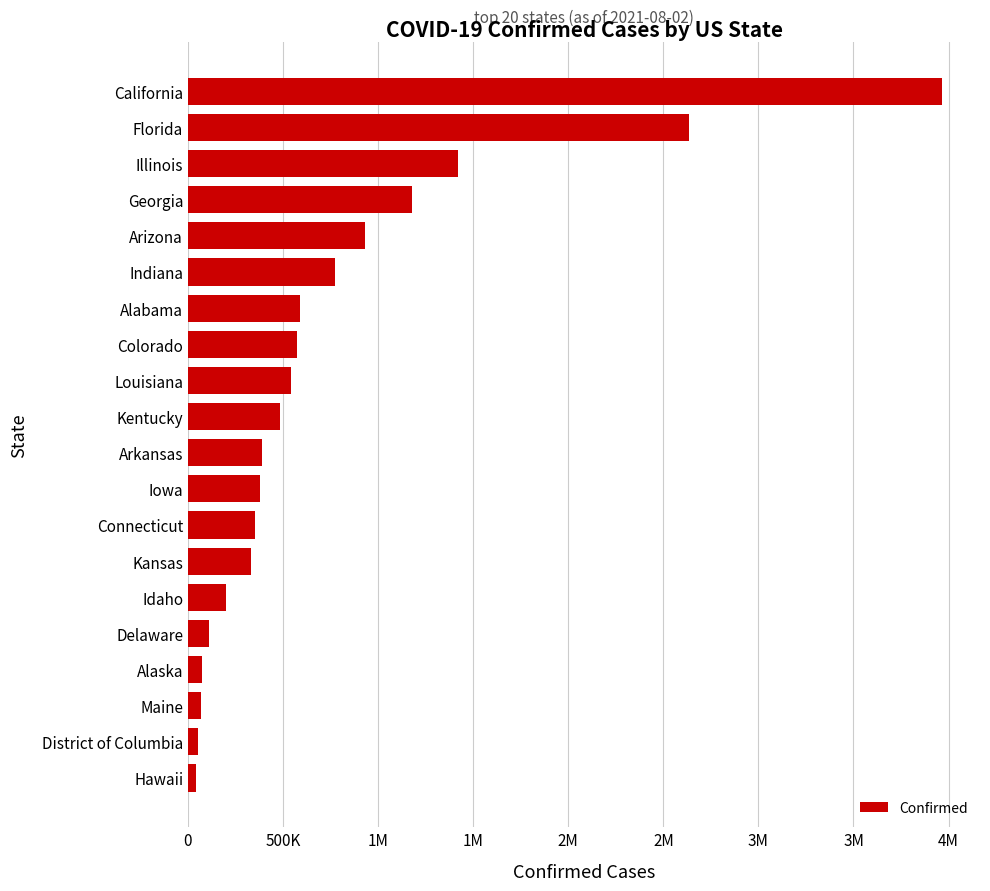

Does the chart contain stacked bars?

No